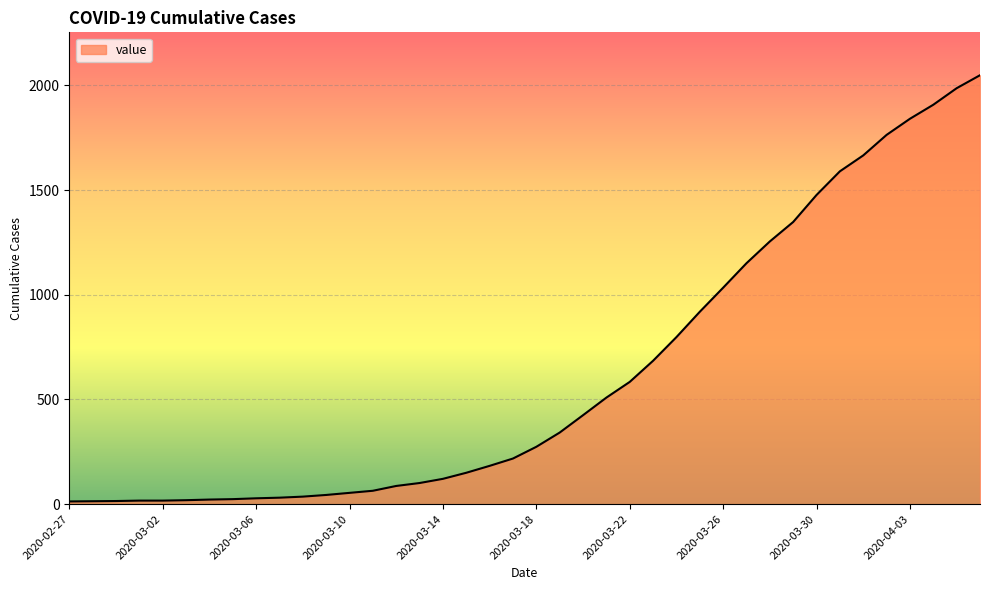

What is the maximum value shown in the chart?

2049